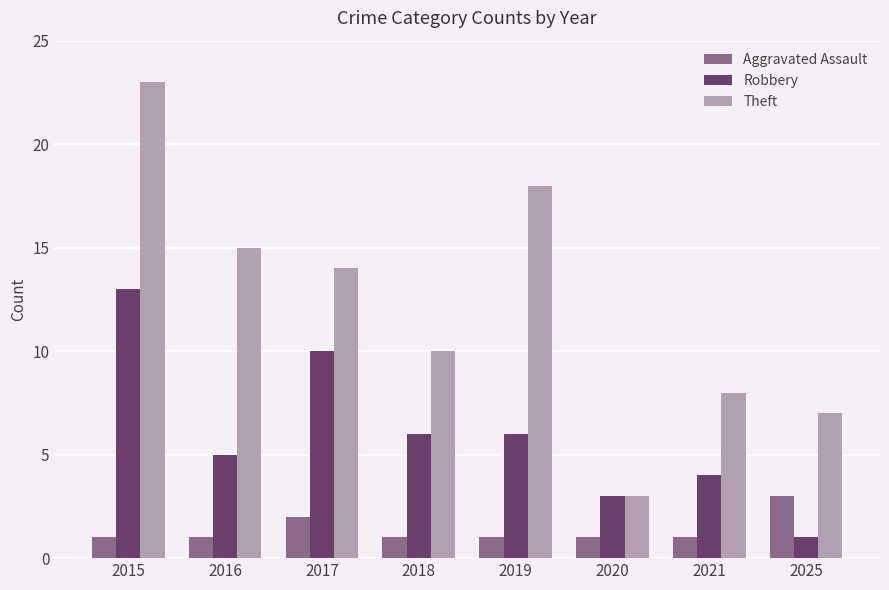

List the series in order of their peak value, highest first.

Theft, Robbery, Aggravated Assault